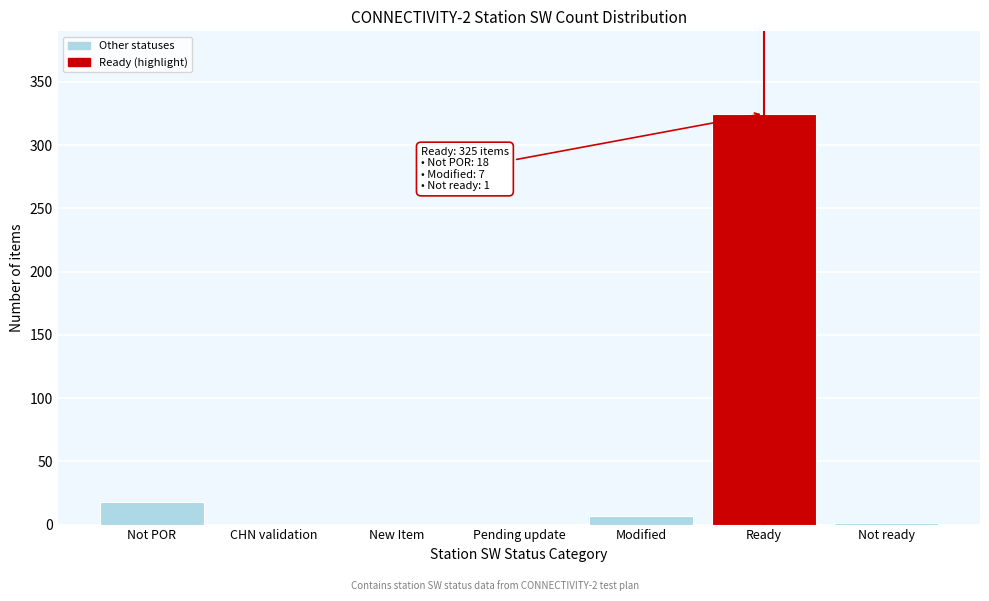

Which label corresponds to the largest value in the chart?

Ready